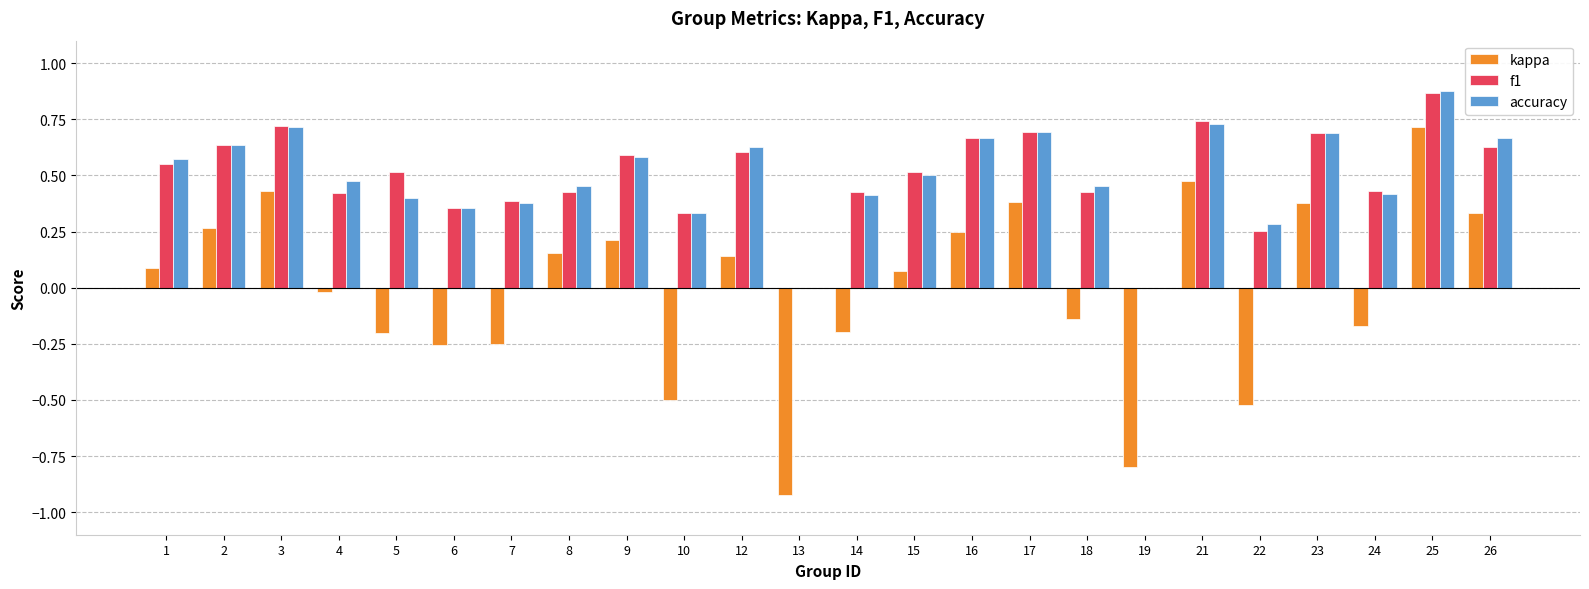

At which label is kappa closest to 0?

4